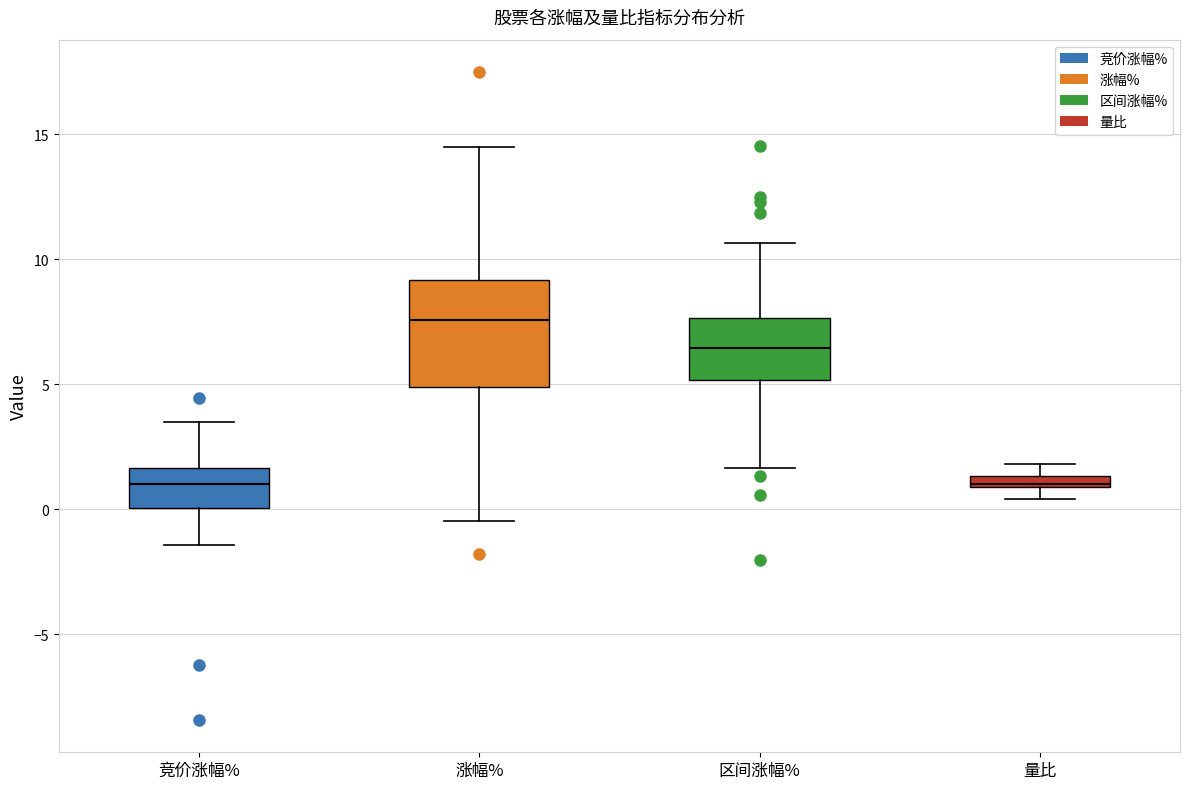

Where does the median line of the box for 竞价涨幅% sit on the y-axis? The values are not printed on the chart, so give them approximately, as read against the axis.

1.0